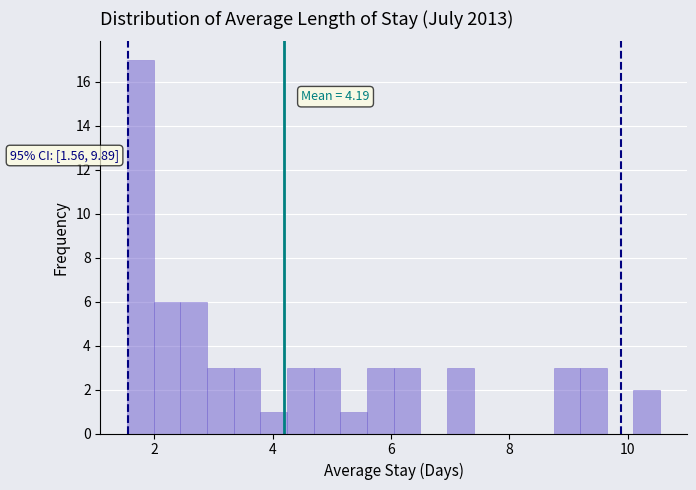

Read against the x-axis, roughly where is the centre of the tallest bar?

1.8